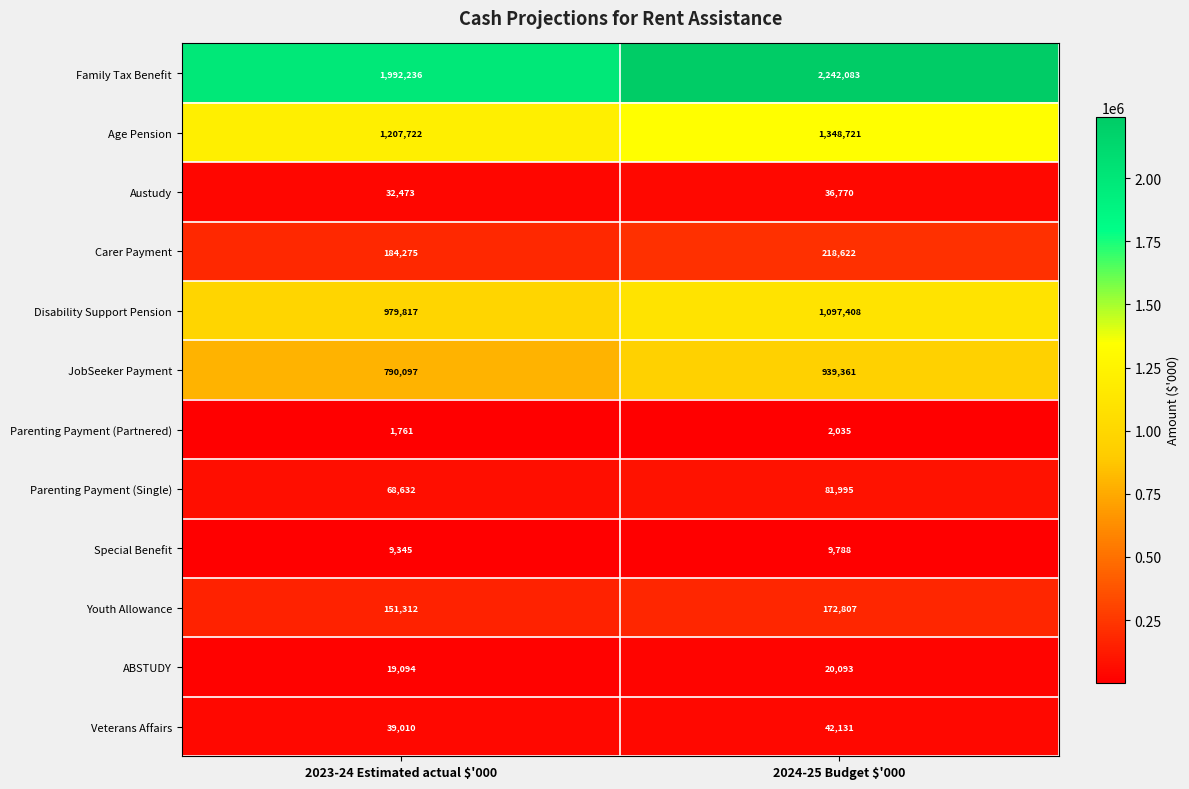

At which category does the chart reach its peak across all series?

2024-25 Budget $'000